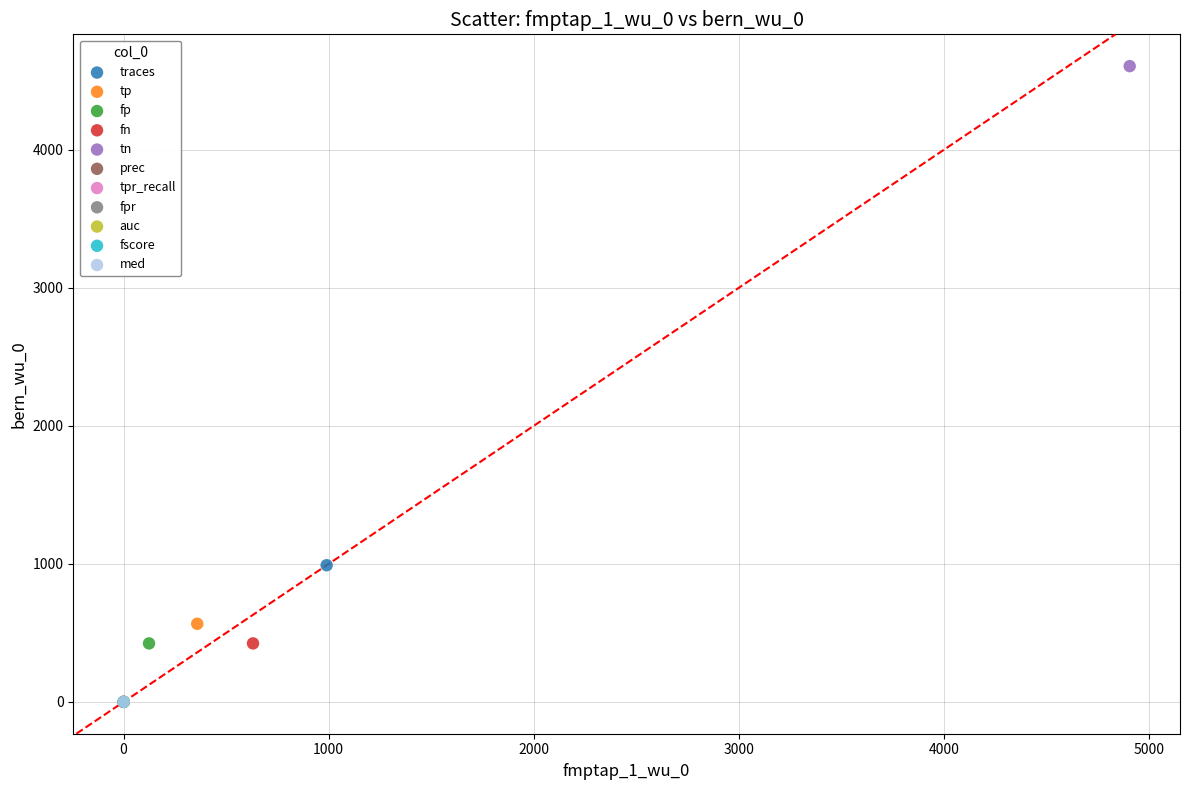

Which series contains the highest Y value?

tn